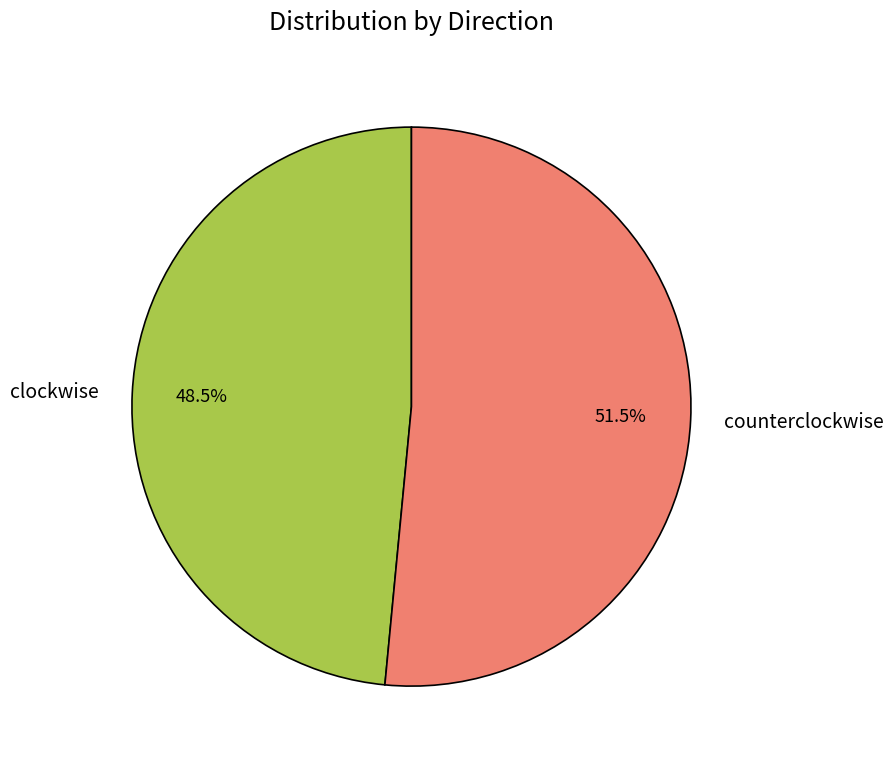

Which category has the smallest portion of the pie?

clockwise